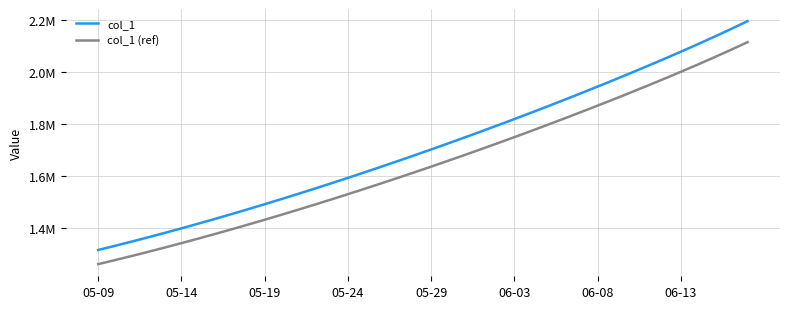

Does the chart display data point markers on the line(s)?

No